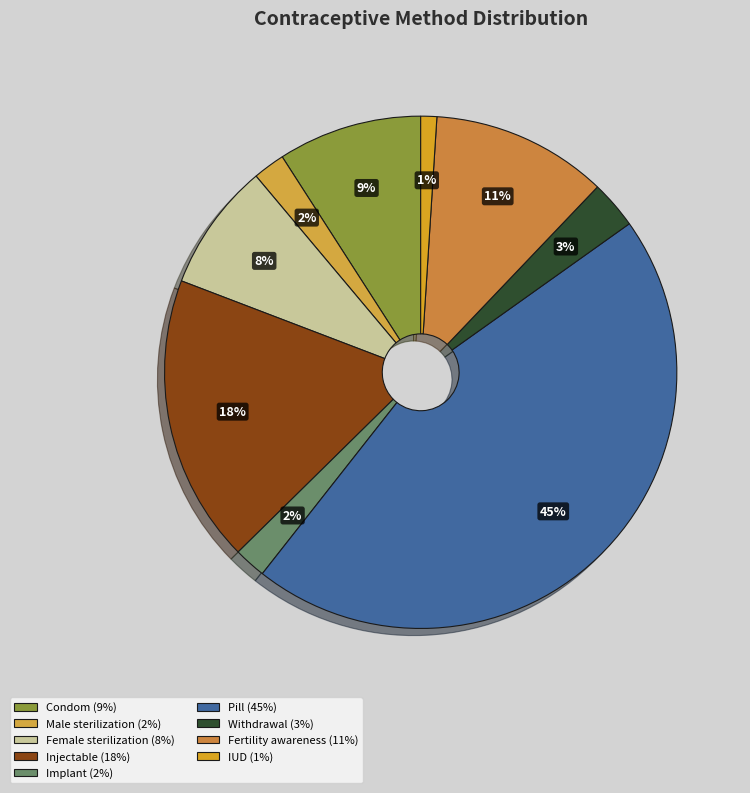

To the nearest percent, what is the average slice percentage?

11%